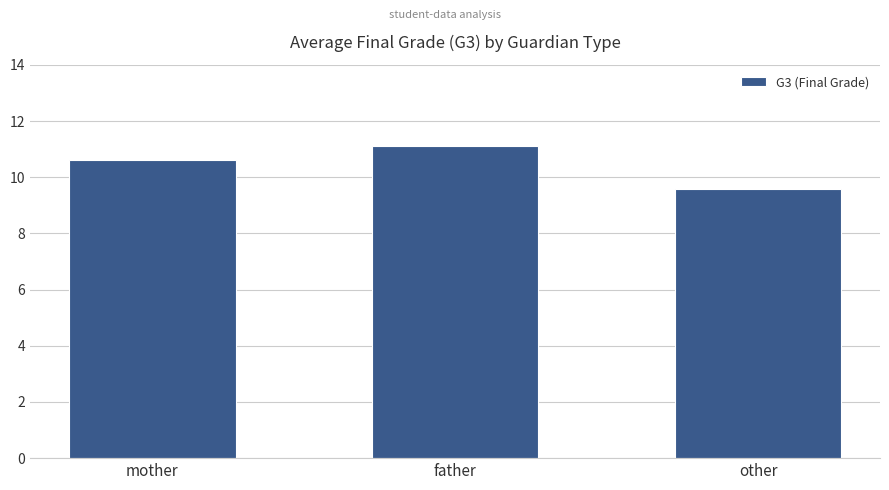

List the labels in order of value, largest first.

father, mother, other